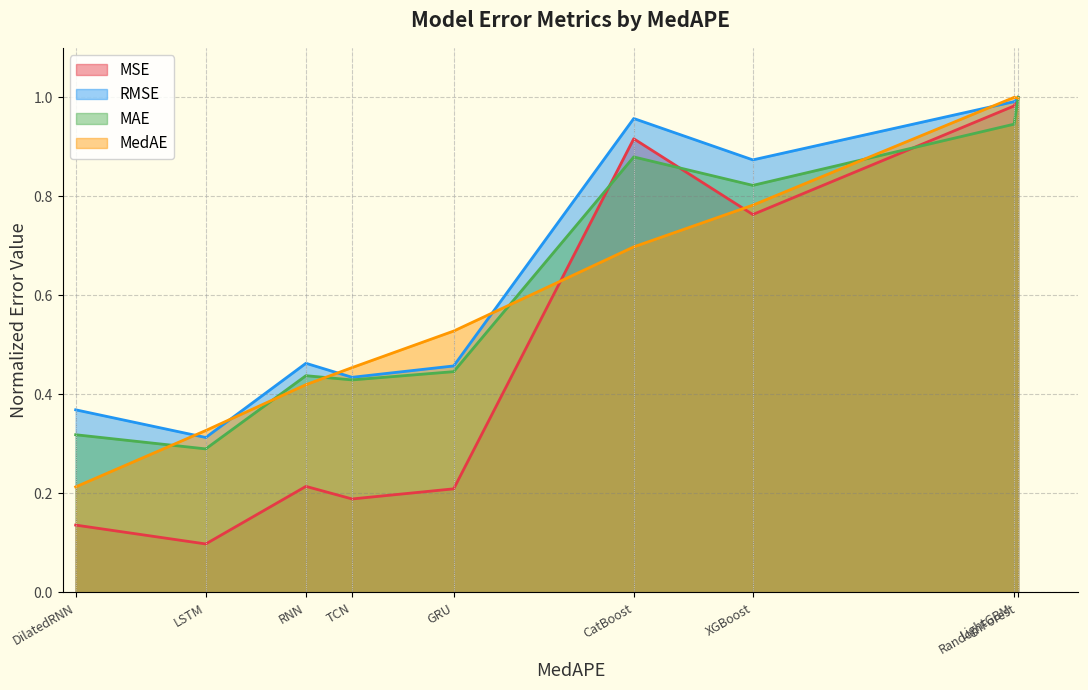

Rank the series at LightGBM from lowest to highest value.

MAE, MSE, RMSE, MedAE